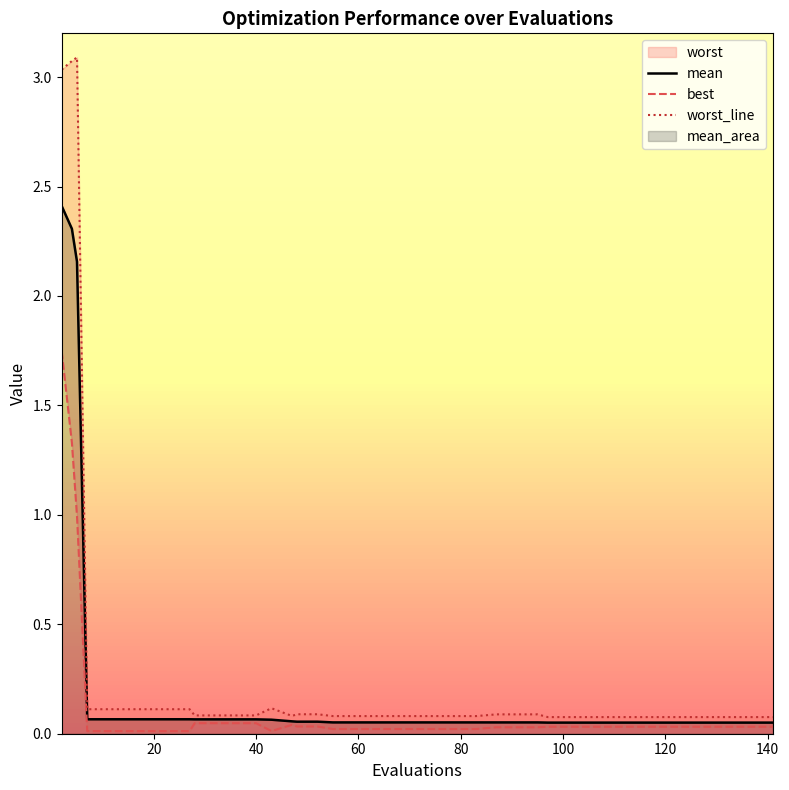

What is the difference between the maximum and second lowest values in the best series?

1.7